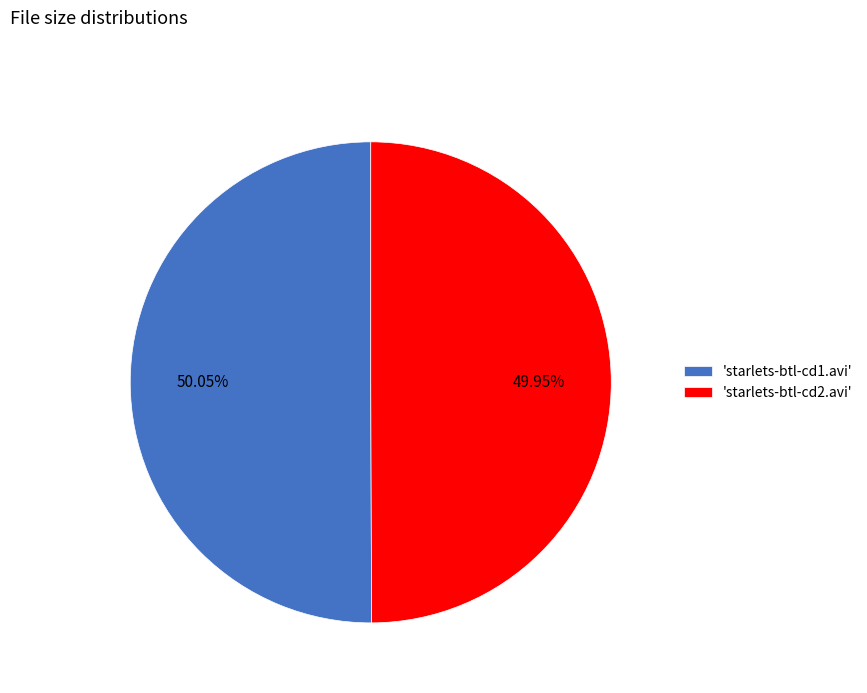

What is the ratio of the value at 'starlets-btl-cd1.avi' to the value at 'starlets-btl-cd2.avi'?

1.0